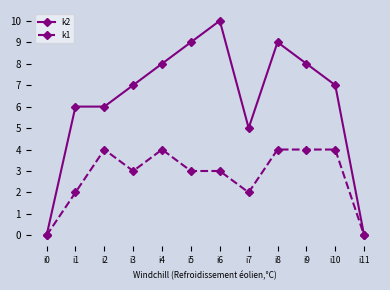

Rank the series by their average value, from highest to lowest.

k2, k1